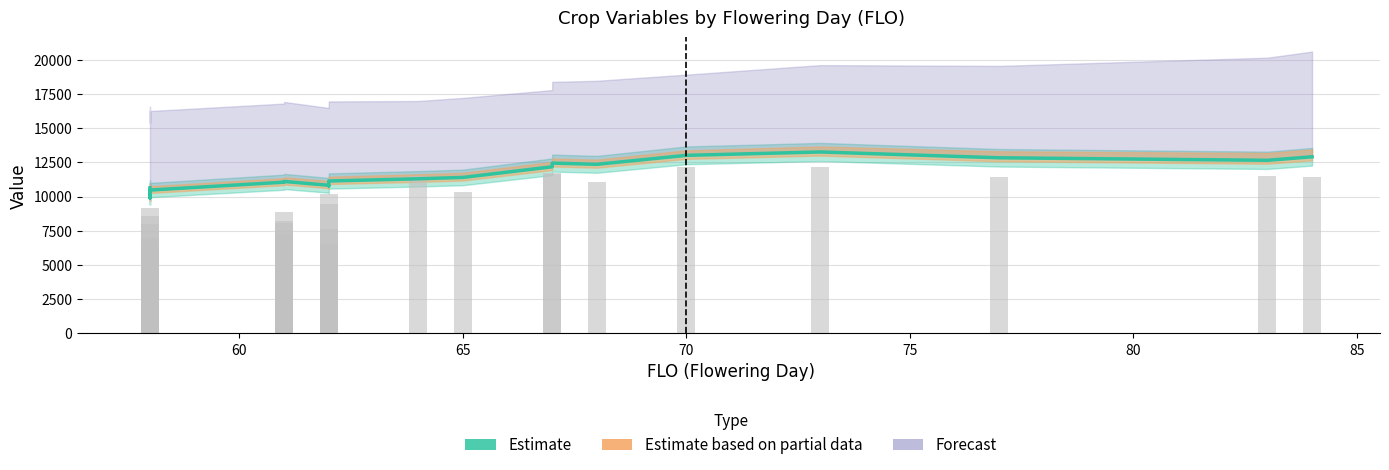

What is the smallest value displayed?

9909